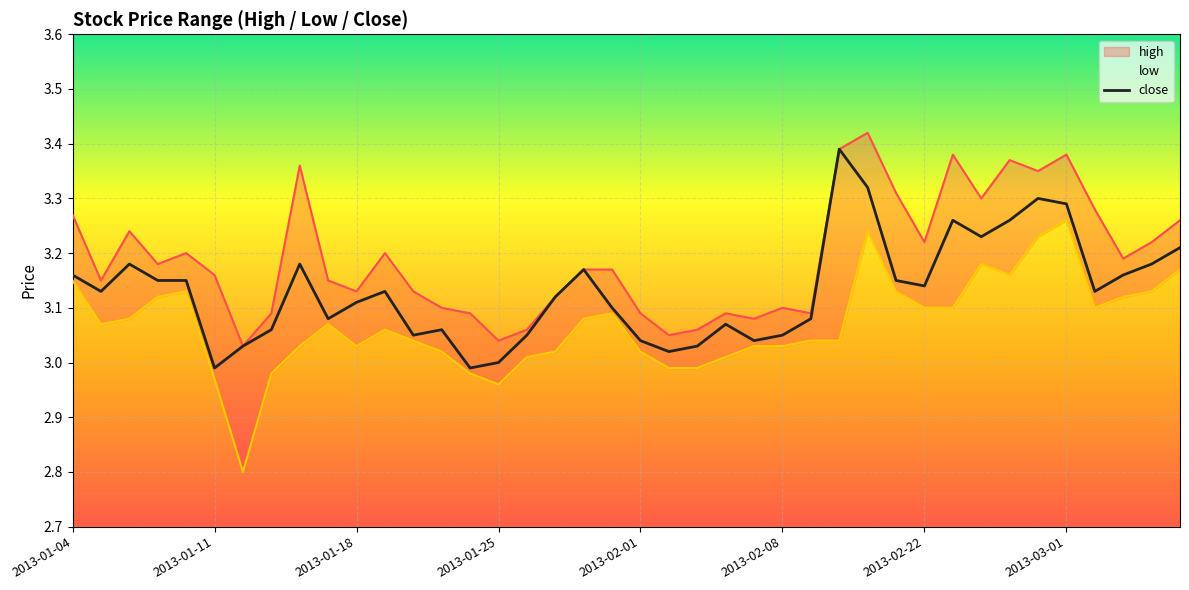

The value of close at 2013-01-04 is 1.7. True or false?

False